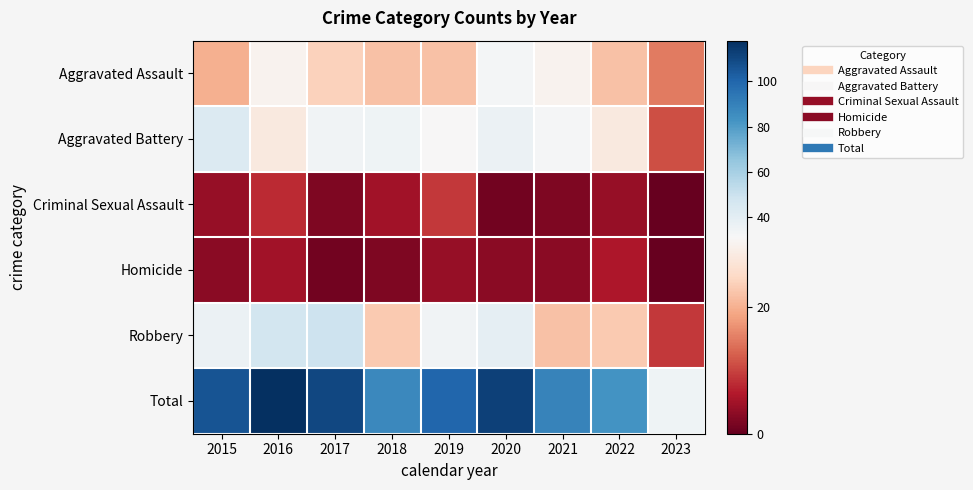

Reading right to left, what are all the values shown in this chart?

Aggravated Assault: 2023=15	2022=22	2021=30	2020=33	2019=22	2018=22	2017=24	2016=30	2015=20
Aggravated Battery: 2023=11	2022=28	2021=32	2020=36	2019=31	2018=35	2017=34	2016=28	2015=43
Criminal Sexual Assault: 2023=0	2022=4	2021=2	2020=1	2019=9	2018=5	2017=2	2016=8	2015=4
Homicide: 2023=0	2022=6	2021=3	2020=3	2019=4	2018=2	2017=1	2016=5	2015=3
Robbery: 2023=9	2022=23	2021=22	2020=39	2019=34	2018=23	2017=49	2016=47	2015=36
Total: 2023=35	2022=83	2021=89	2020=112	2019=100	2018=87	2017=110	2016=118	2015=106